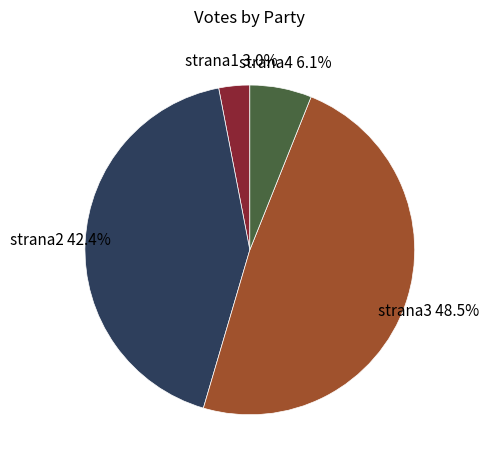

How many slices are in this pie chart?

4